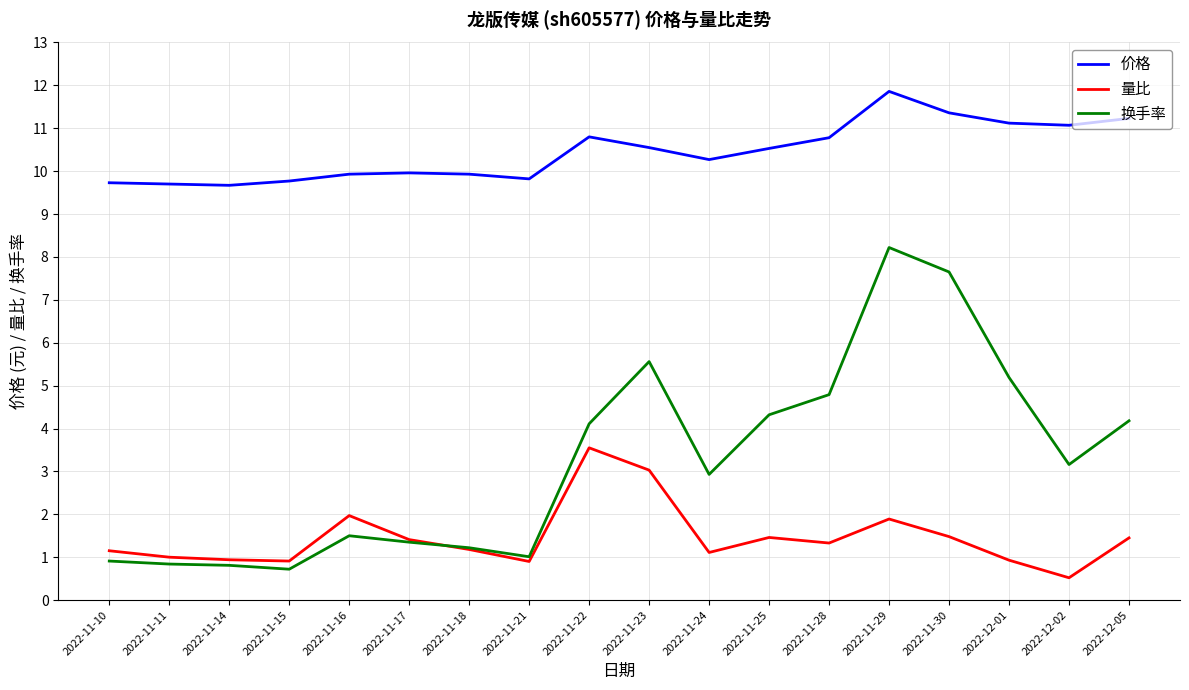

Rank the series by their maximum value, from highest to lowest.

价格, 换手率, 量比